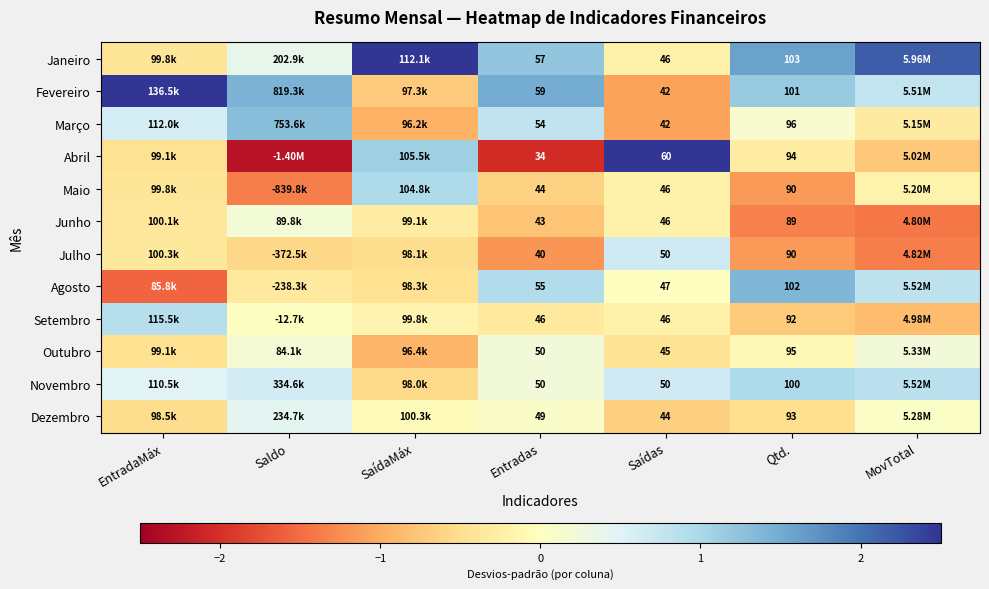

Which series has the widest spread of values?

Abril